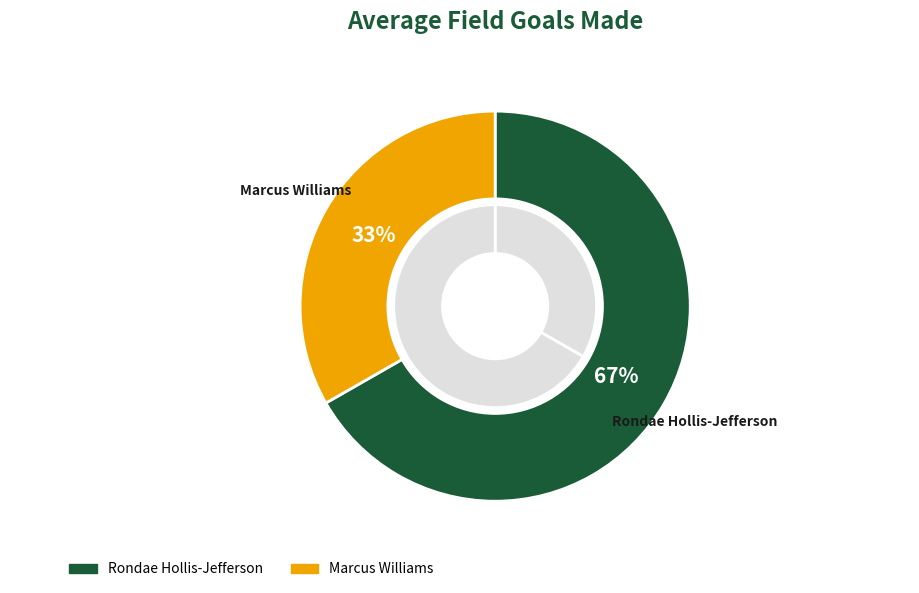

What percentage do Marcus Williams and Rondae Hollis-Jefferson together represent?

100.0%